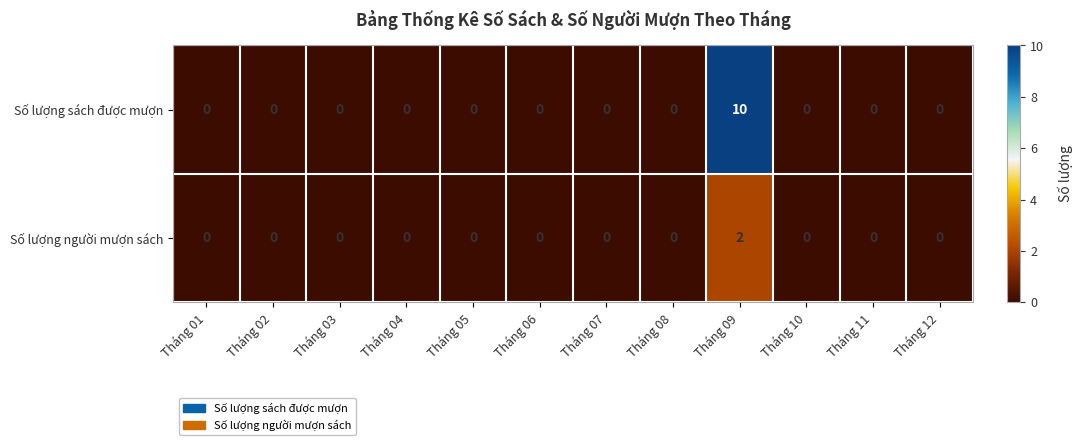

How many data points does each series have?

12